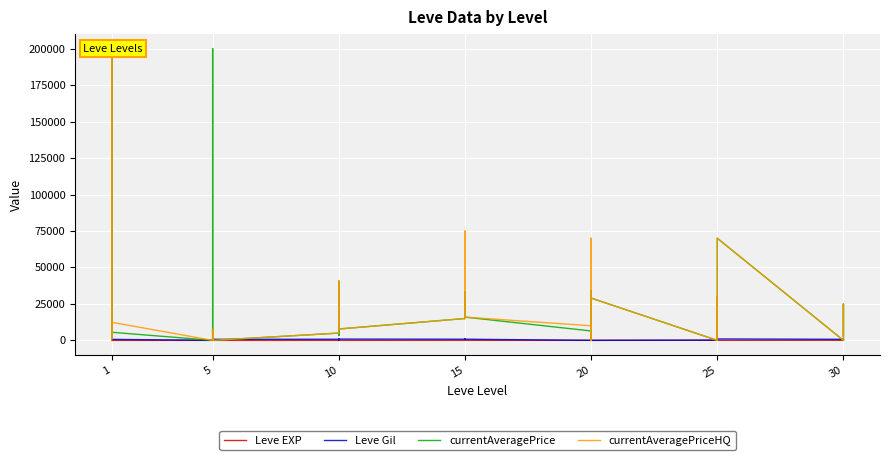

Is it true that Leve EXP equals 16 at 20?

True